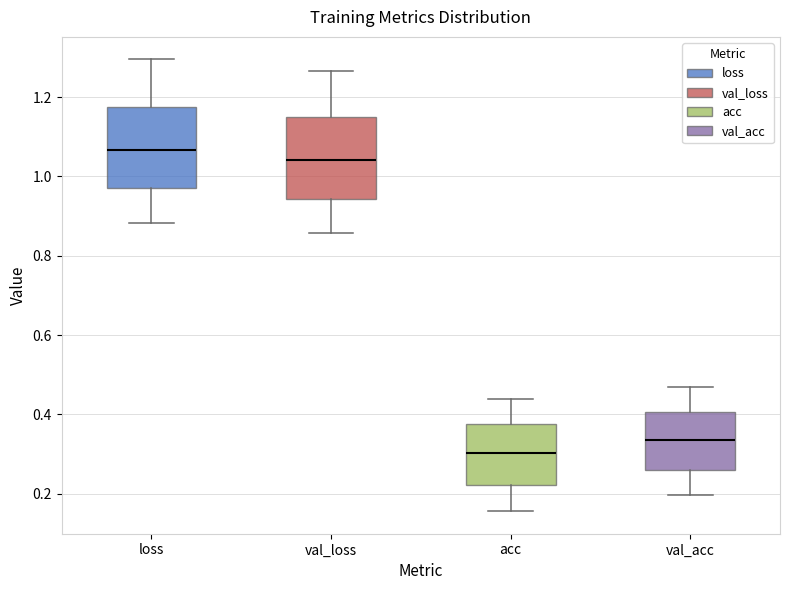

Reading left to right, transcribe this box plot: for each box, give where its median line is, the range the box spans, and where its two whiskers end, as read against the y-axis. The values are not printed on the chart, so give them approximately, as read against the axis.

loss: median 1.06, box 0.98 to 1.18, whiskers 0.88 to 1.30
val_loss: median 1.04, box 0.94 to 1.16, whiskers 0.86 to 1.26
acc: median 0.30, box 0.22 to 0.38, whiskers 0.16 to 0.44
val_acc: median 0.34, box 0.26 to 0.40, whiskers 0.20 to 0.46